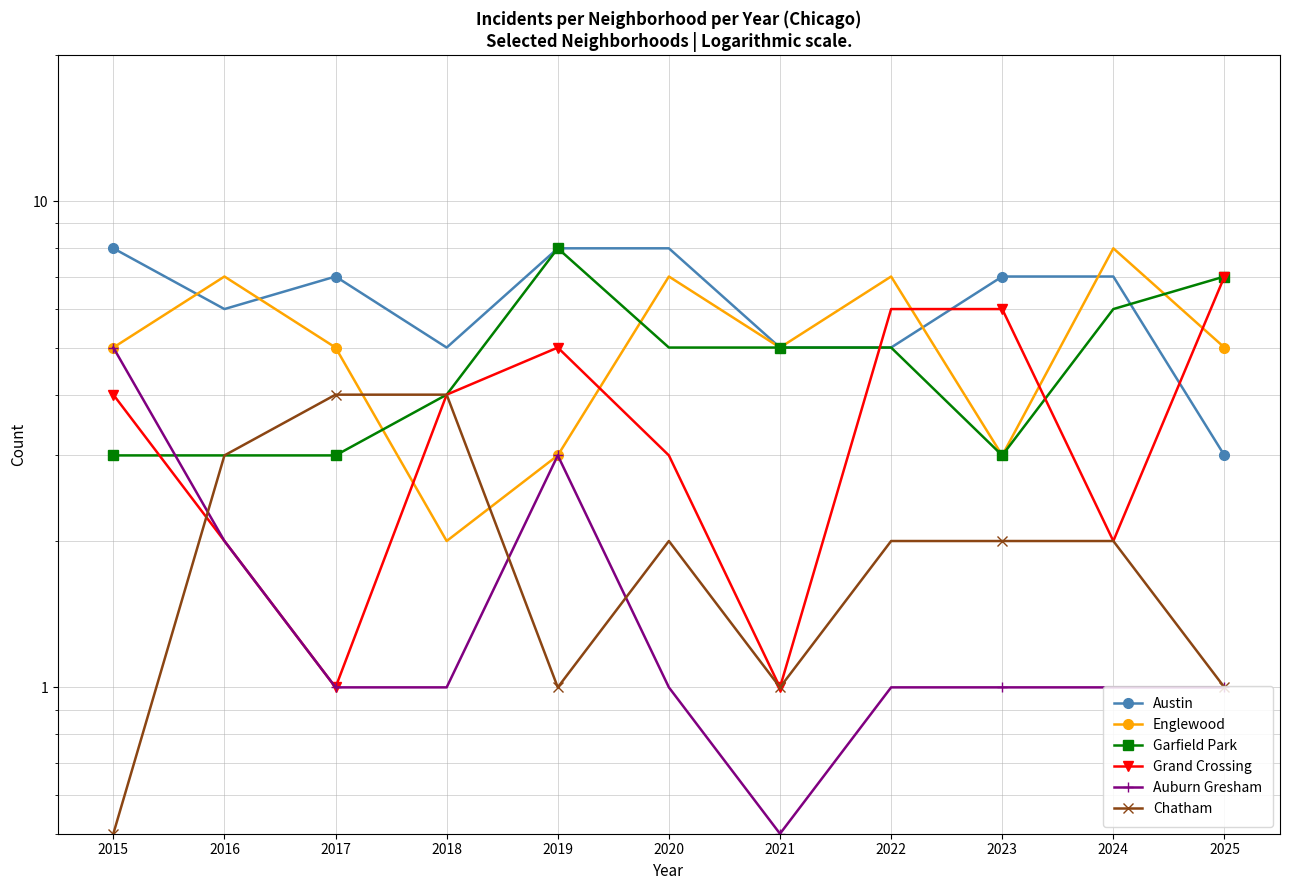

Read the Auburn Gresham value at 2015.

5.0